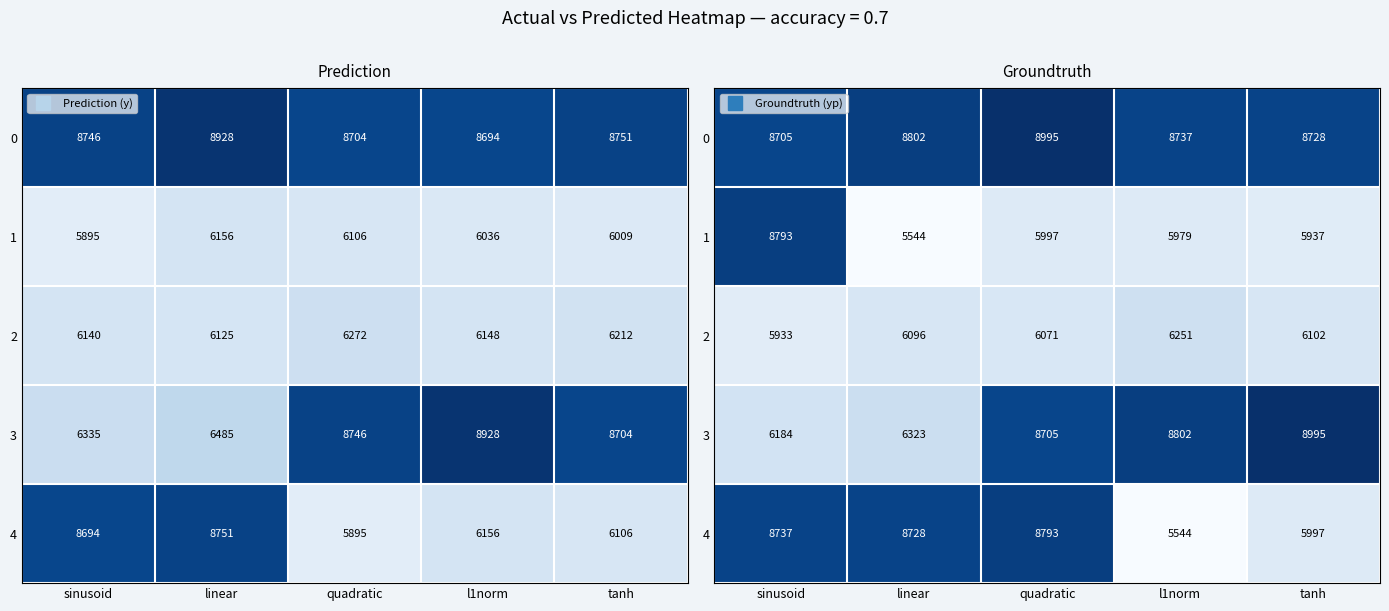

Rank the series by their maximum value, from lowest to highest.

2, 1, 4, 0, 3